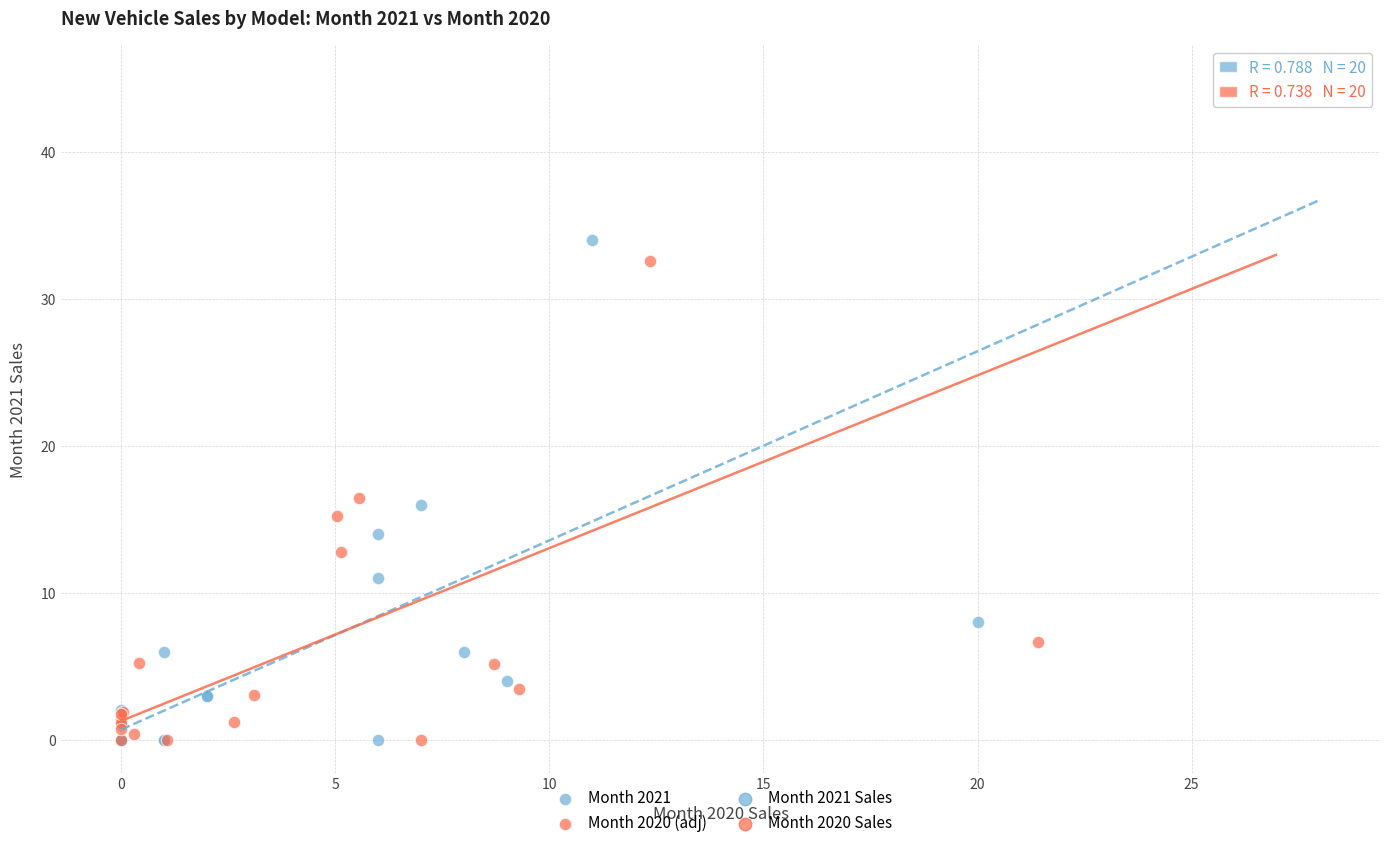

Which series has the largest Y range (max minus min)?

Month 2021